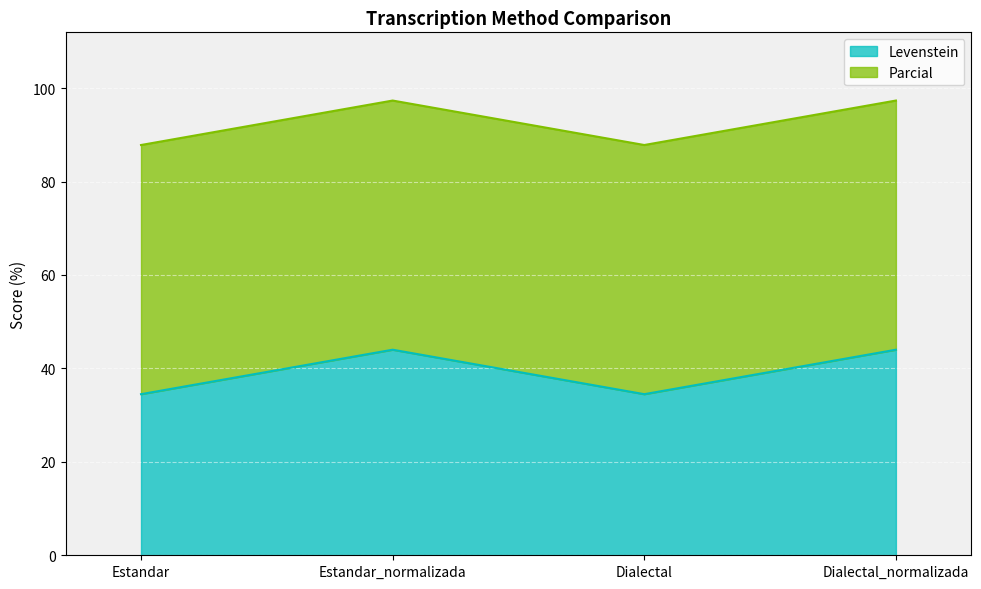

What is the difference between the maximum and minimum values?

9.5